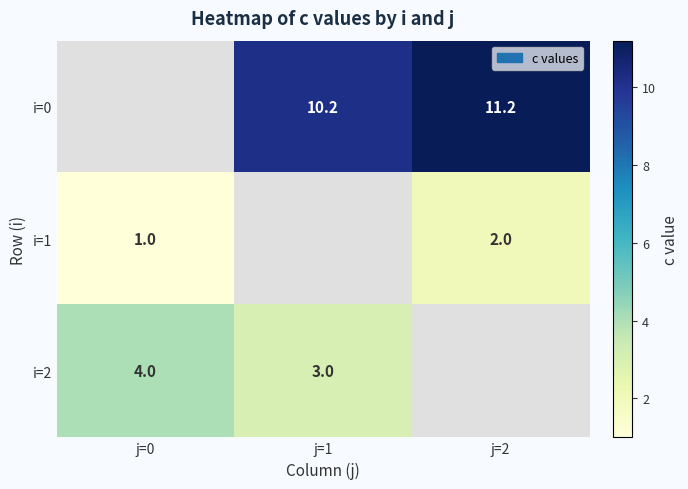

At which category does the chart reach its peak across all series?

j=2